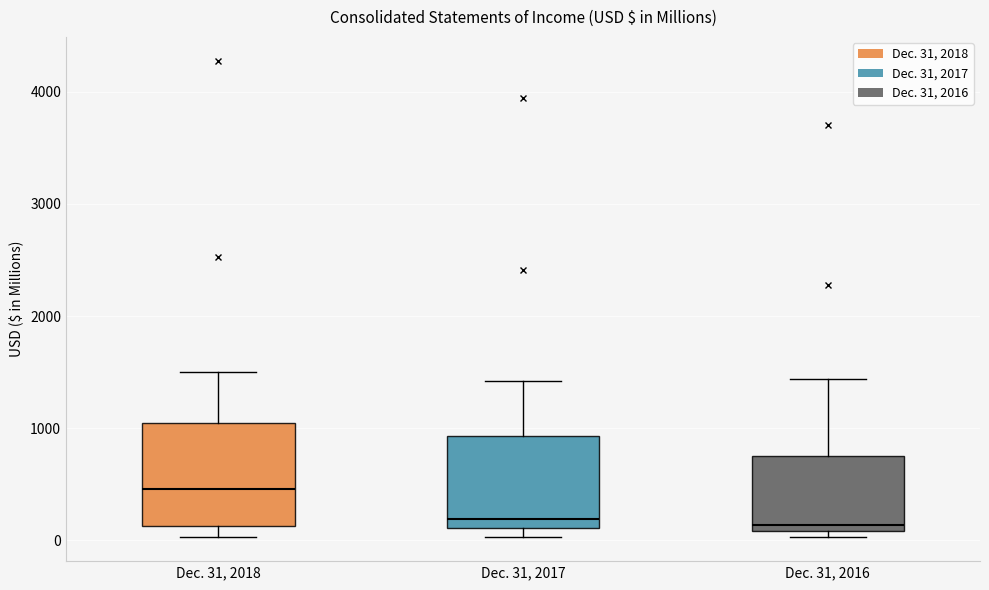

Reading left to right, read every box against the y-axis: the position of its median line, the range the box covers, and the ends of its whiskers. The values are not printed on the chart, so give them approximately, as read against the axis.

Dec. 31, 2018: median 500, box 100 to 1000, whiskers 0 to 1500
Dec. 31, 2017: median 200, box 100 to 900, whiskers 0 to 1400
Dec. 31, 2016: median 100 (just above the box's lower edge), box 100 to 800, whiskers 0 to 1400